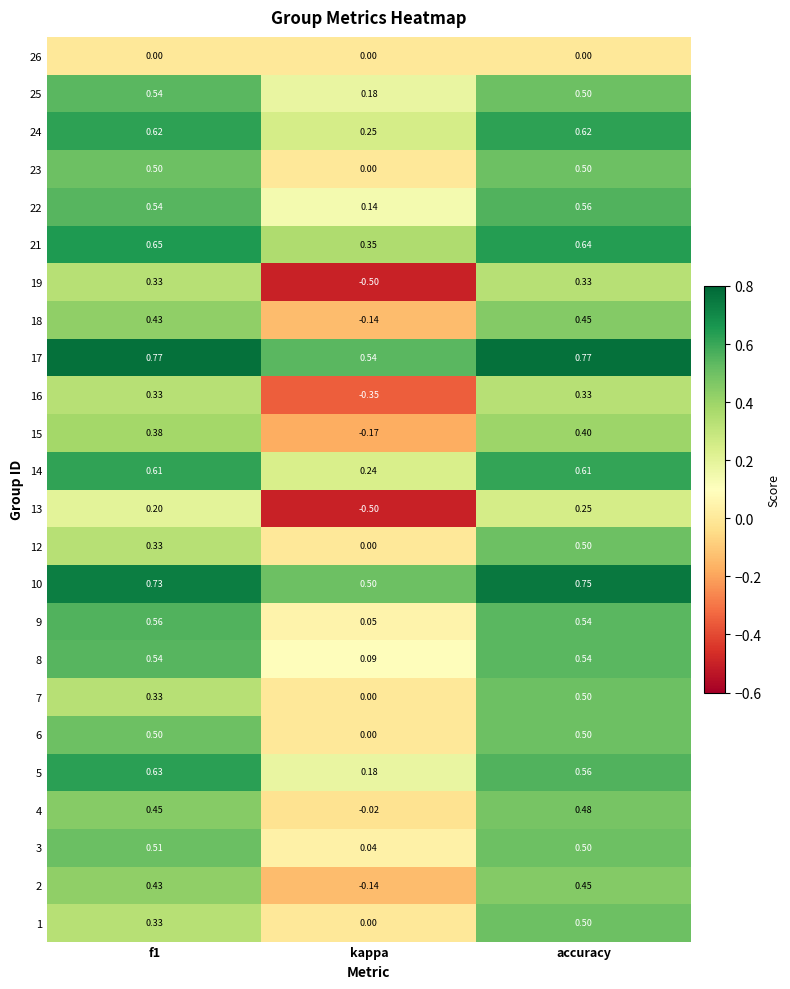

At which label is 12 closest to 0?

kappa